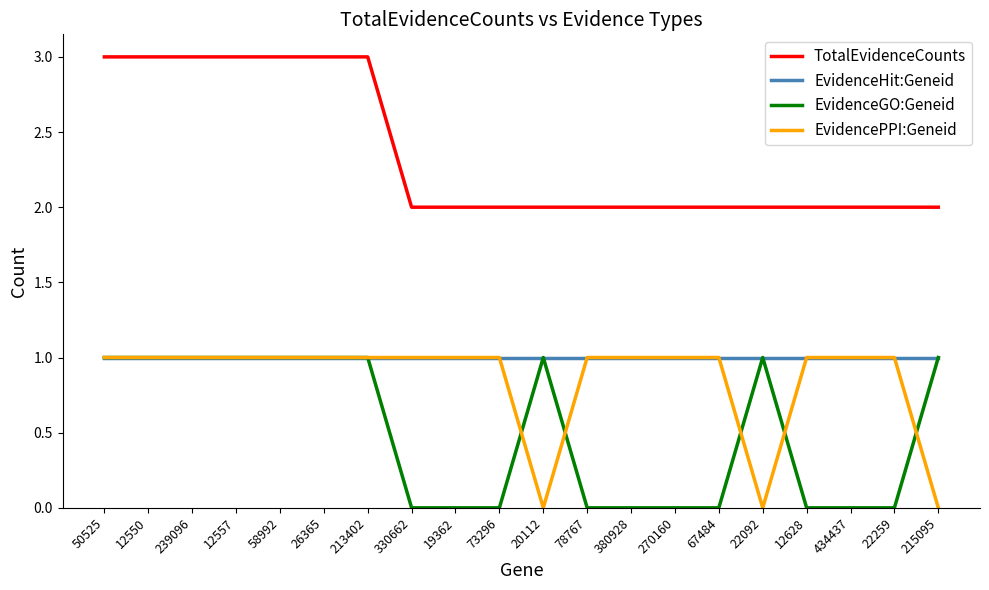

What is the maximum value for TotalEvidenceCounts?

3